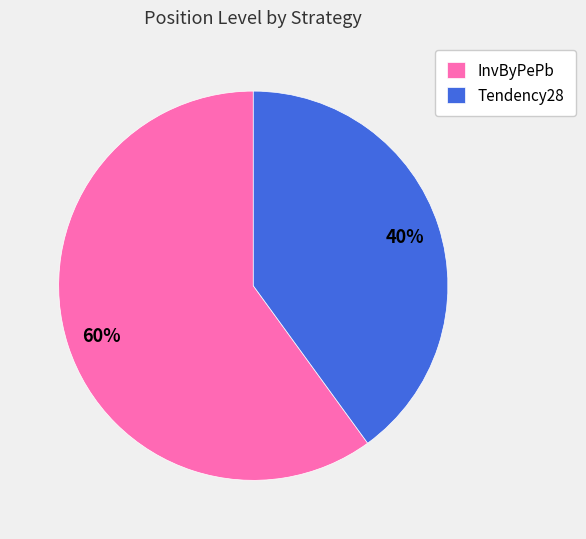

Which slice is the smallest?

Tendency28